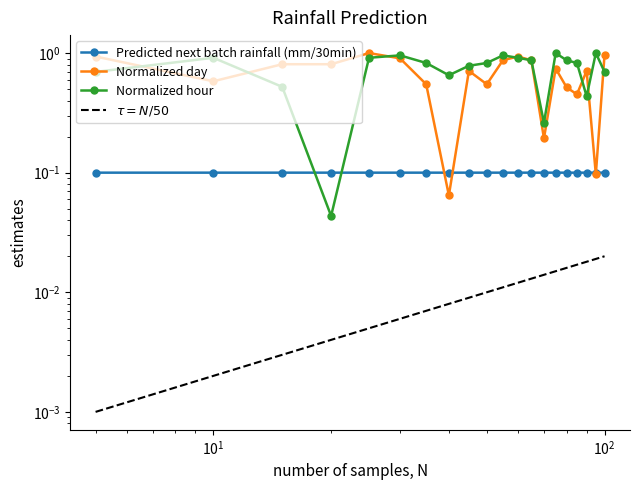

What is the maximum value for Predicted next batch rainfall (mm/30min)?

0.1